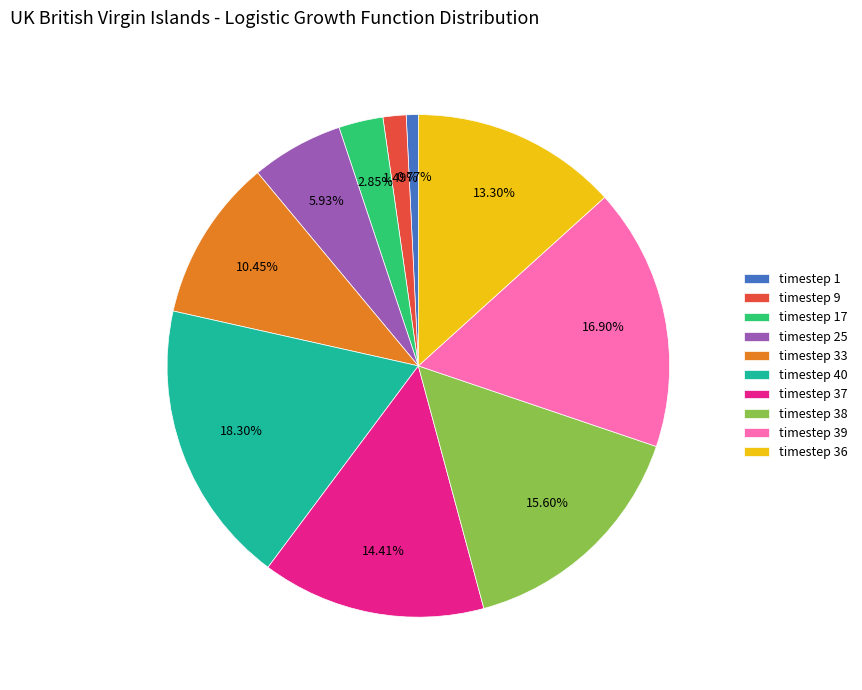

Which slice is the largest?

timestep 40